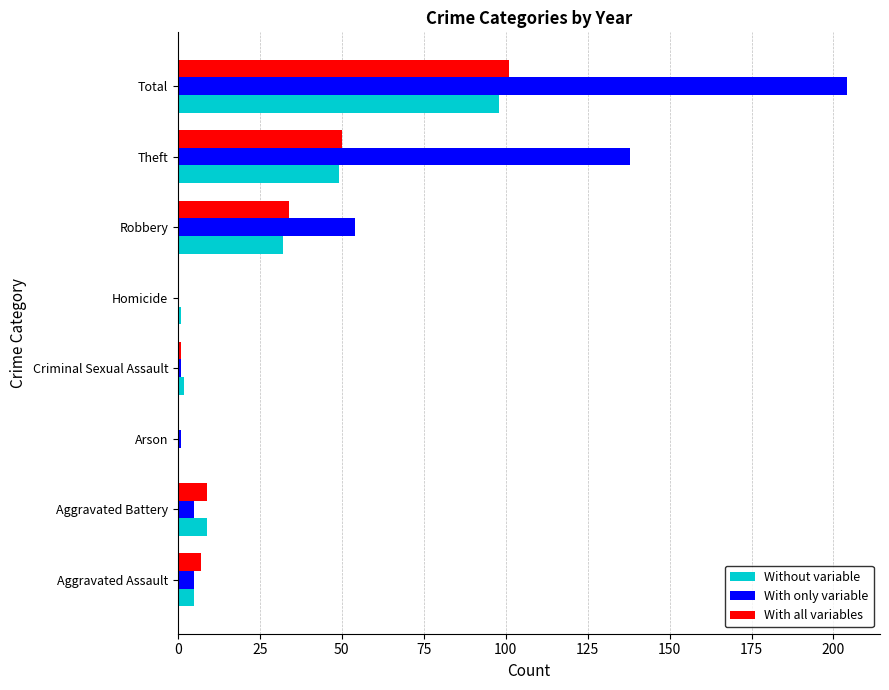

Which category has the highest value across all series?

Total